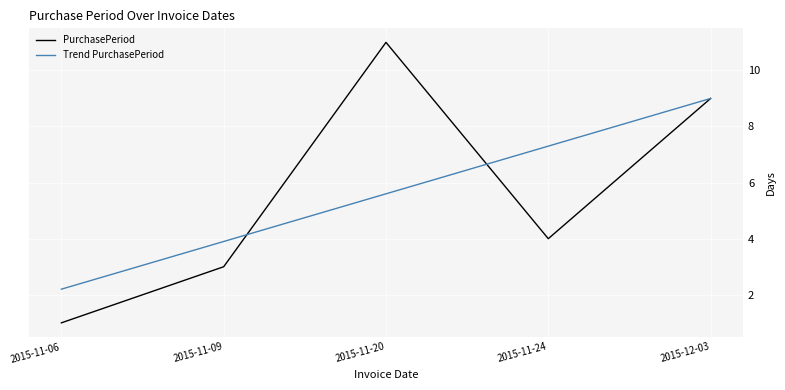

At which label does Trend PurchasePeriod first exceed 5?

2015-11-20